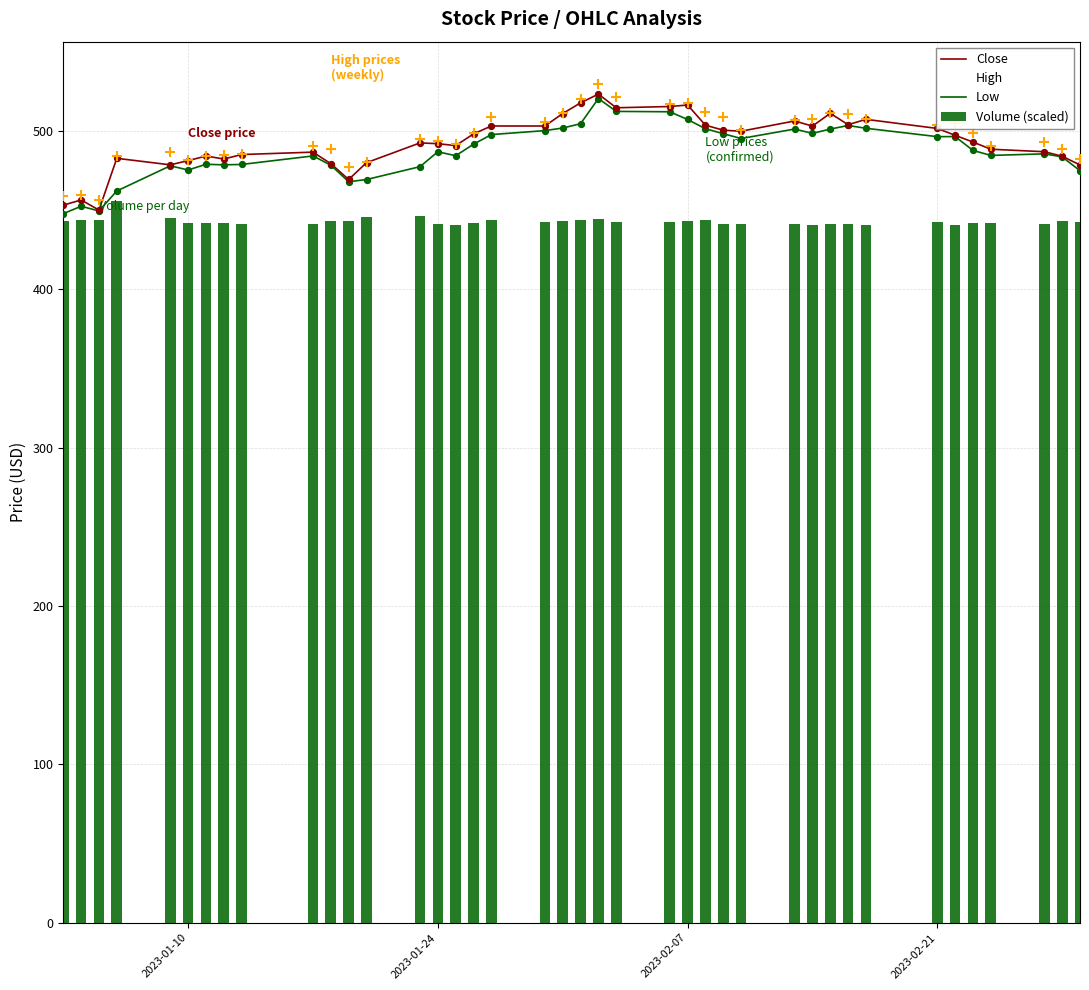

The value of High at 2023-01-10 is 482.1. True or false?

True